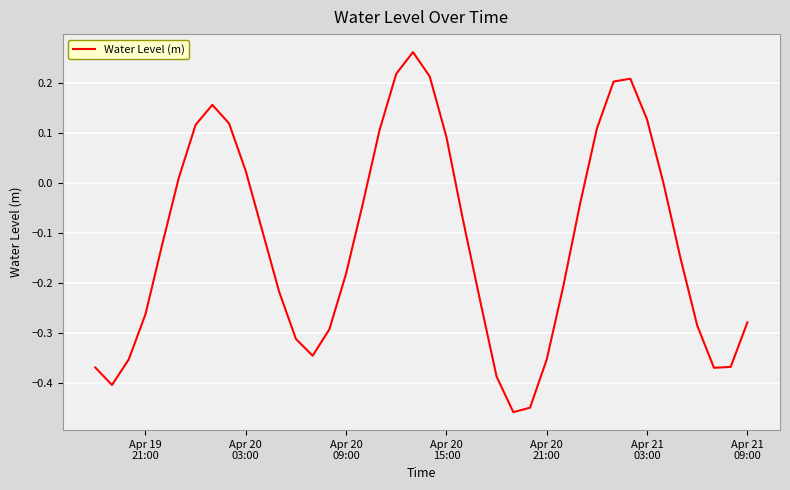

Does the chart have visible grid lines?

Yes